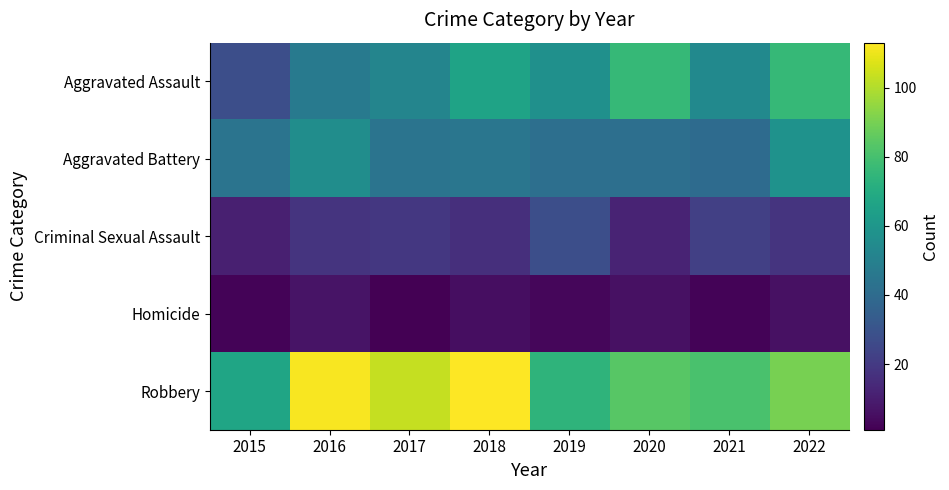

Reading left to right, transcribe all the data shown in this chart.

Aggravated Assault: 2015=28	2016=47	2017=52	2018=66	2019=57	2020=76	2021=54	2022=76
Aggravated Battery: 2015=44	2016=56	2017=44	2018=45	2019=42	2020=42	2021=40	2022=58
Criminal Sexual Assault: 2015=11	2016=18	2017=19	2018=16	2019=28	2020=12	2021=22	2022=18
Homicide: 2015=2	2016=7	2017=1	2018=5	2019=3	2020=6	2021=2	2022=6
Robbery: 2015=67	2016=112	2017=103	2018=113	2019=74	2020=84	2021=81	2022=90